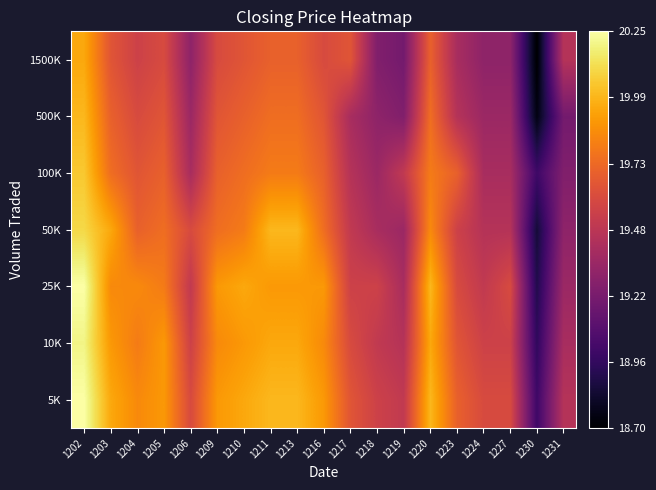

What is the smallest value displayed?

18.7